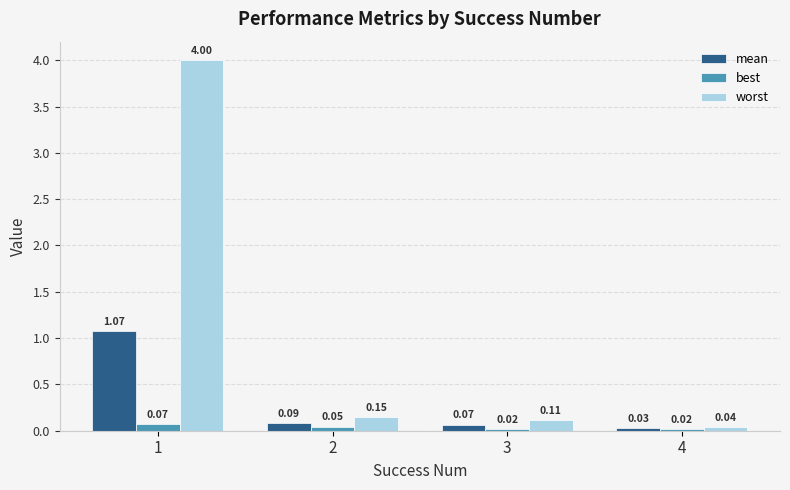

At which label does mean reach its minimum?

4